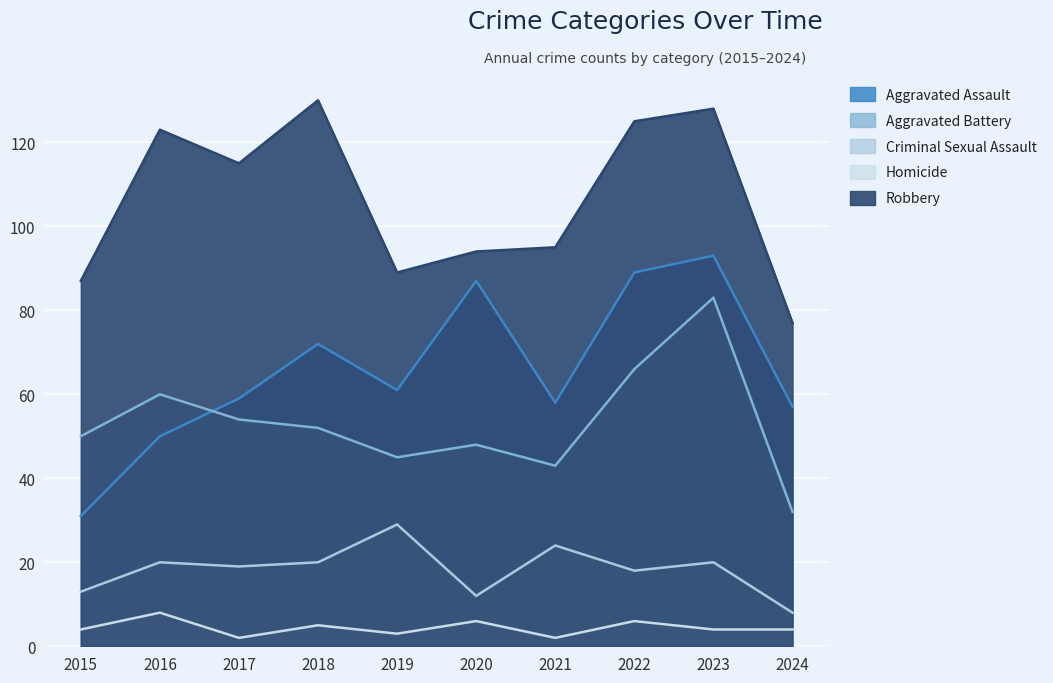

How many lines are shown in the chart?

5